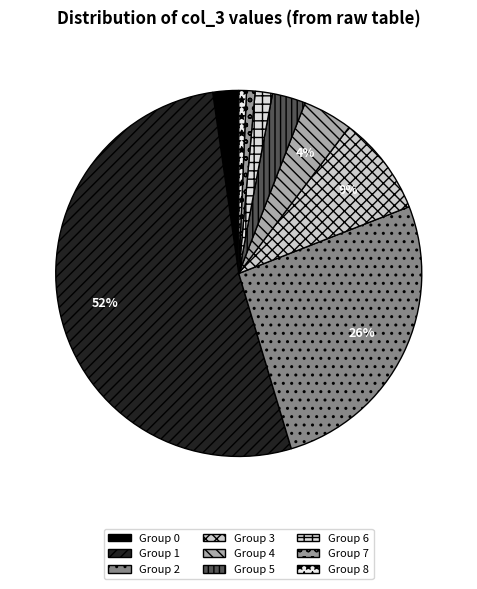

How many segments does this pie chart have?

9